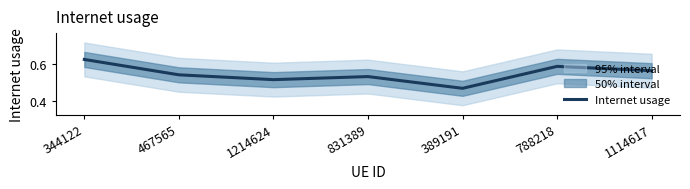

What is the label of the 5th point from the left?

389191